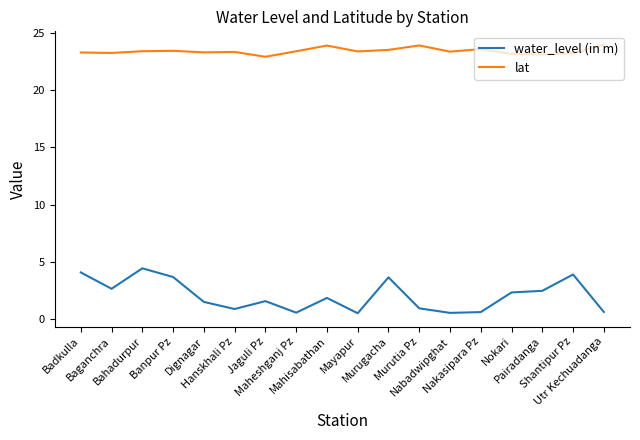

True or false: water_level (in m) has a value of 0.5 at Nabadwipghat.

True